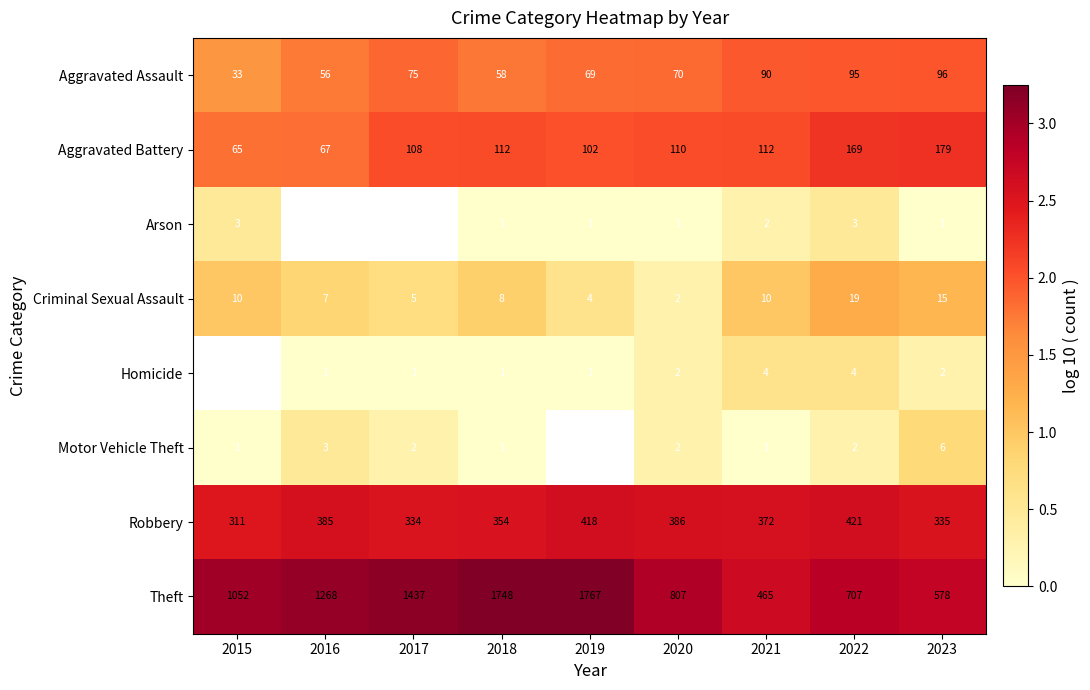

Is the value of Motor Vehicle Theft at 2016 greater than the value of Criminal Sexual Assault at 2016?

No